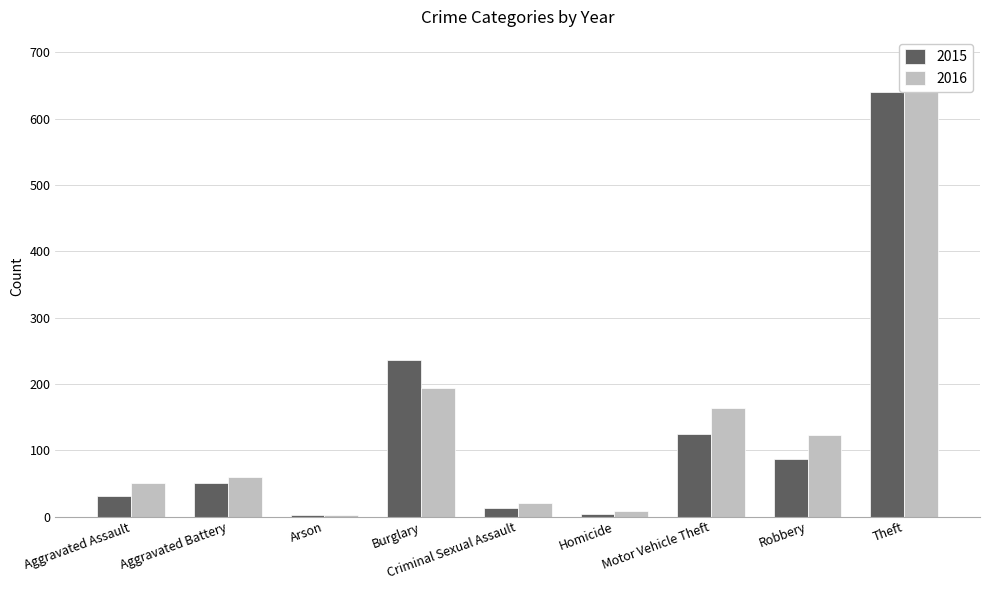

What is the label of the 5th bar from the right?

Criminal Sexual Assault